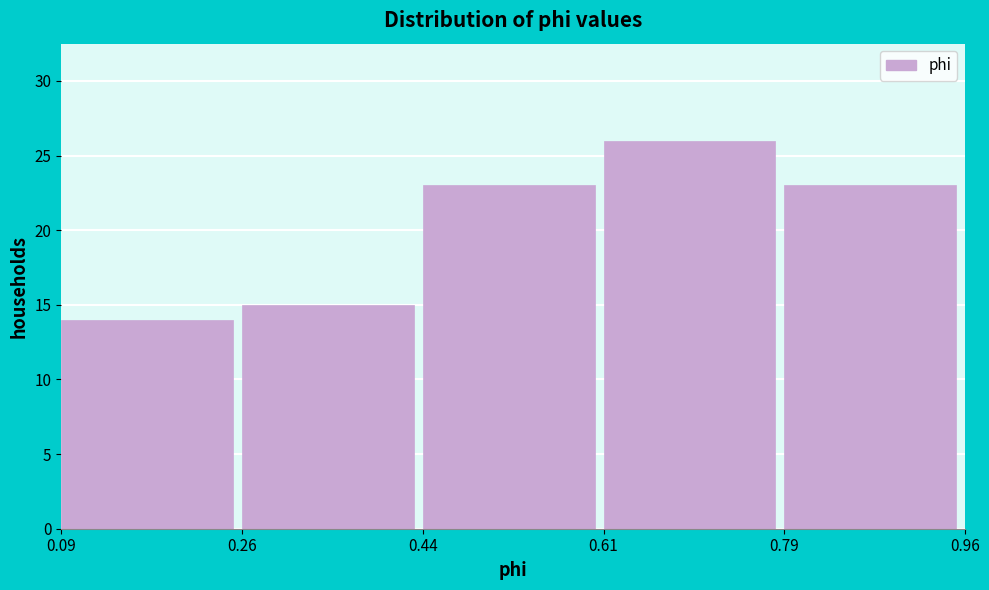

Which range on the x-axis has the tallest bar?

0.61 to 0.79